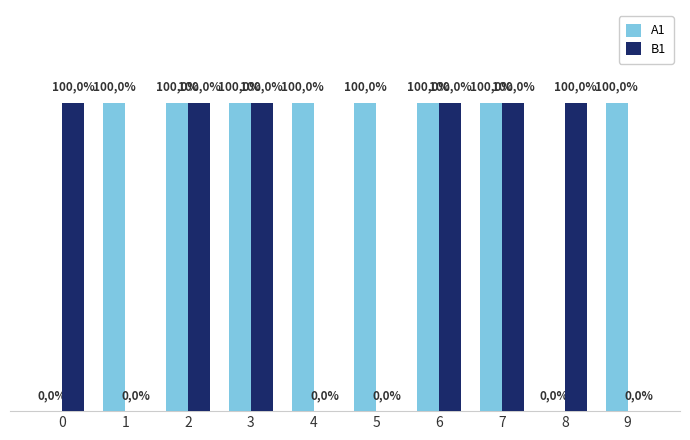

Which series has the widest spread of values?

A1